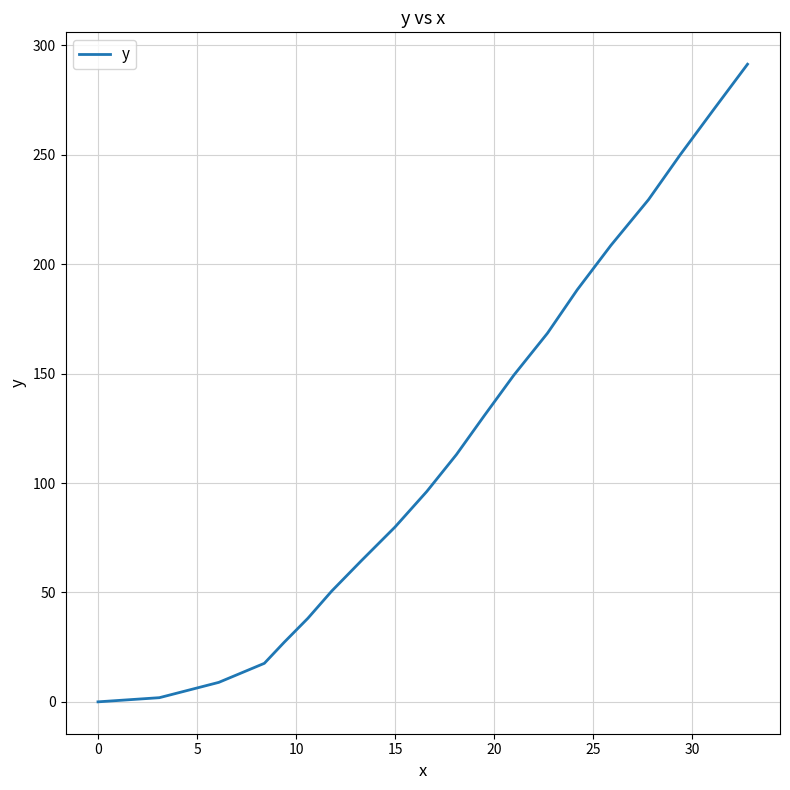

What is the difference between the maximum and minimum values?

291.4